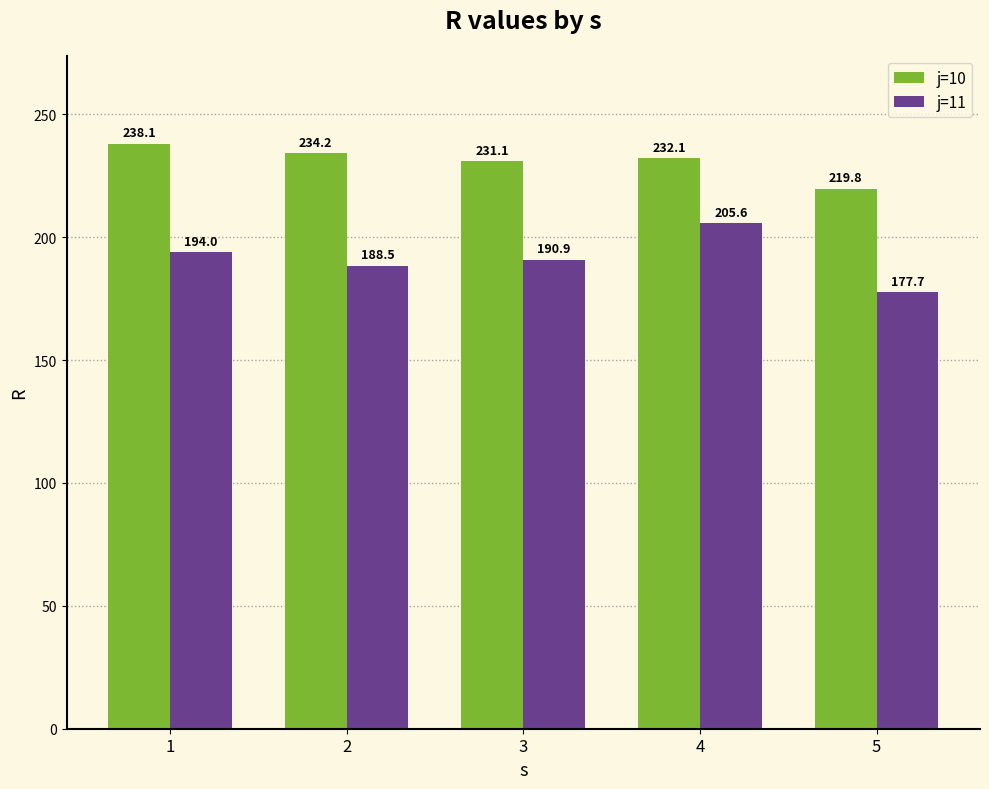

What is the smallest value displayed?

177.7